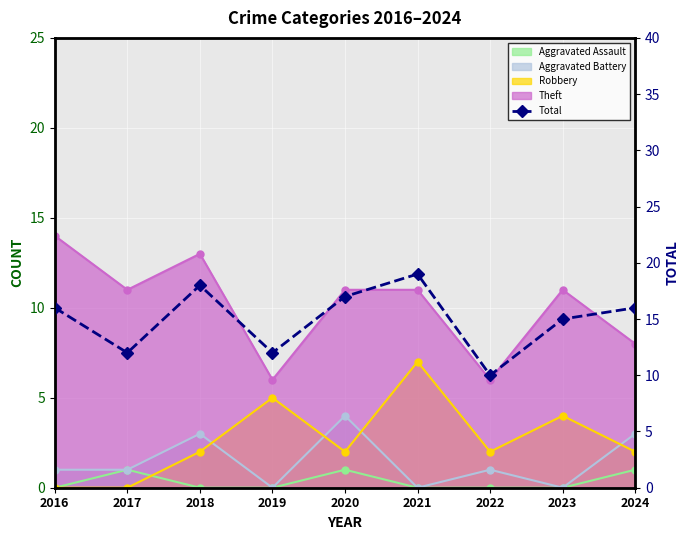

True or false: the data has more than 1 interior local peaks.

True